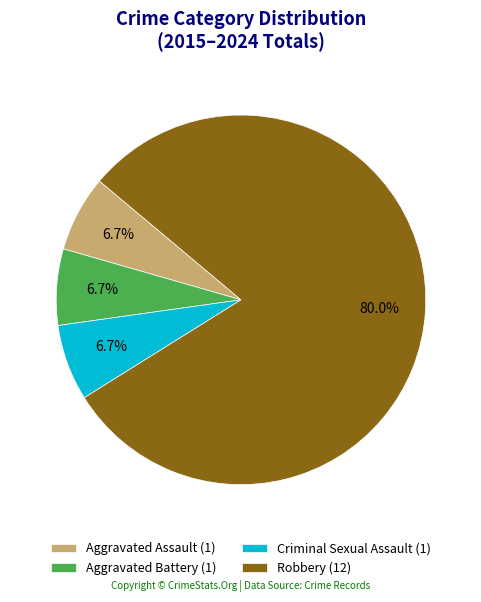

Is it true that Aggravated Assault is 7% of the pie?

True